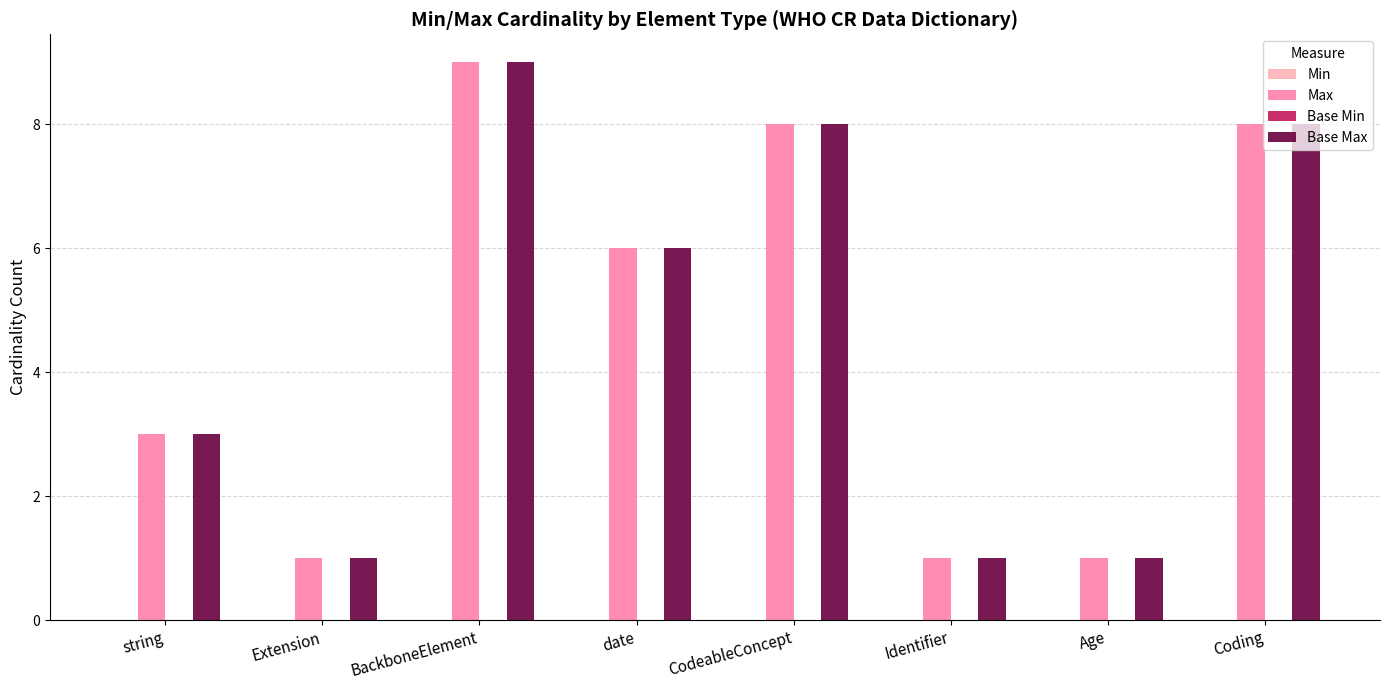

What is the total value across all series at CodeableConcept?

16